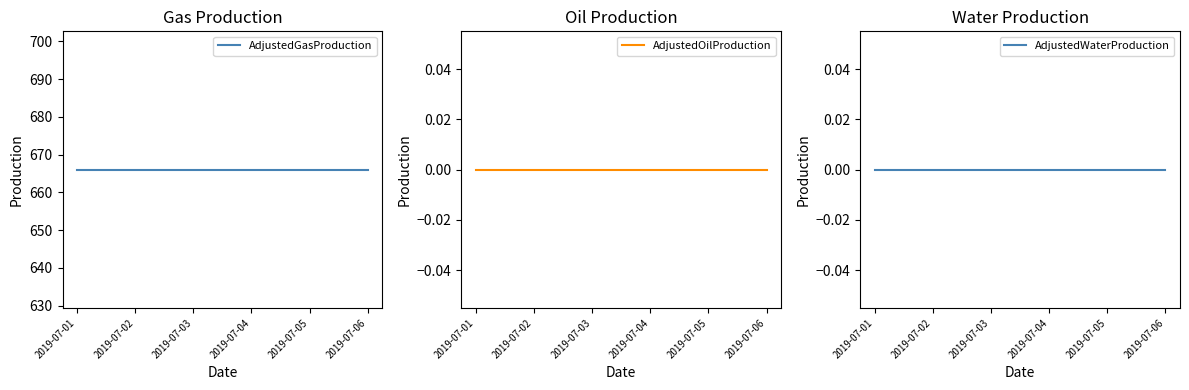

Rank the categories by AdjustedWaterProduction value from lowest to highest.

2019-07-01, 2019-07-02, 2019-07-03, 2019-07-04, 2019-07-05, 2019-07-06